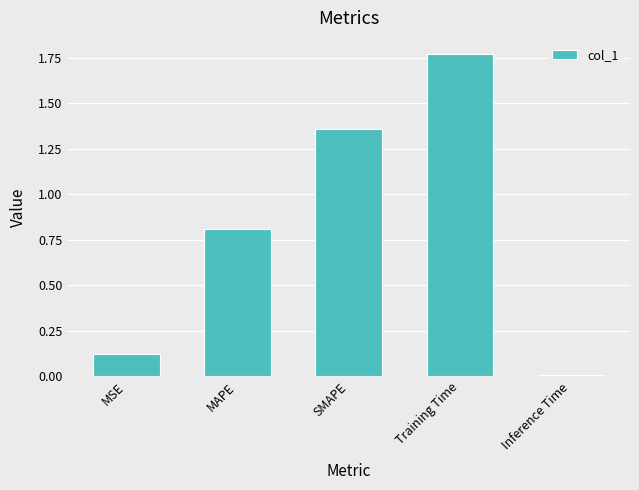

What is the sum of the values at MSE and Training Time?

1.9